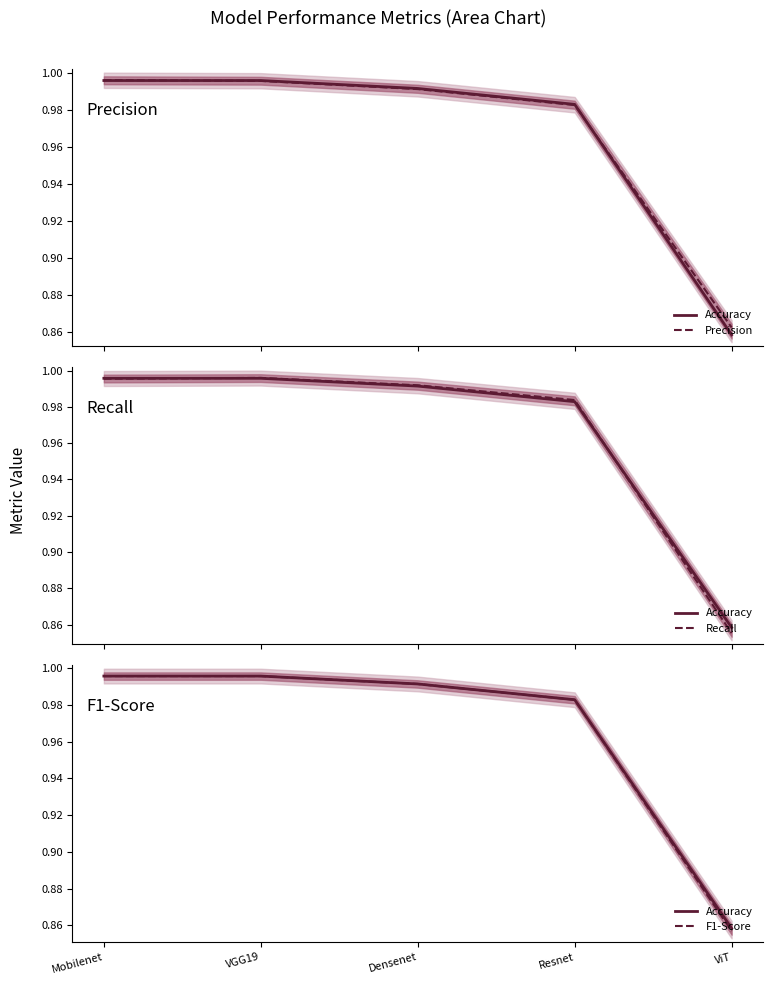

What is the label of the 3rd point from the right?

Densenet